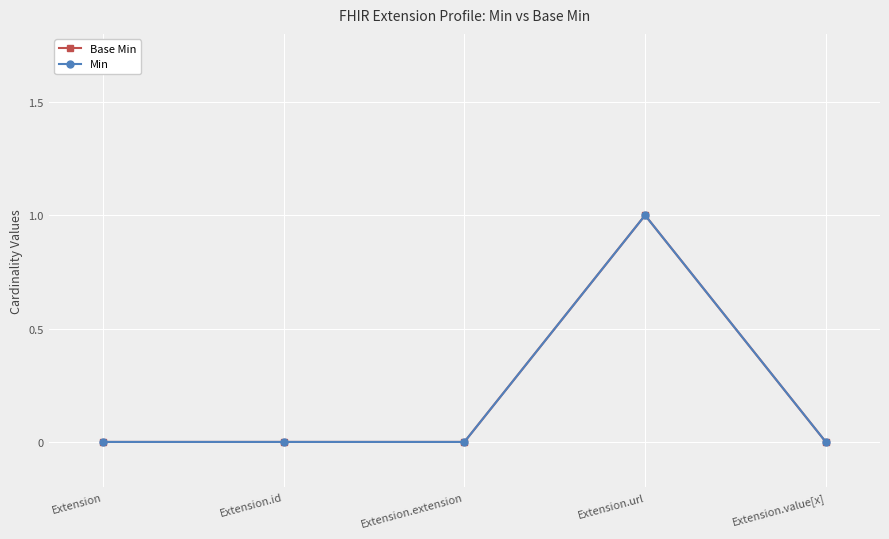

What is the label of the 2nd point from the right?

Extension.url